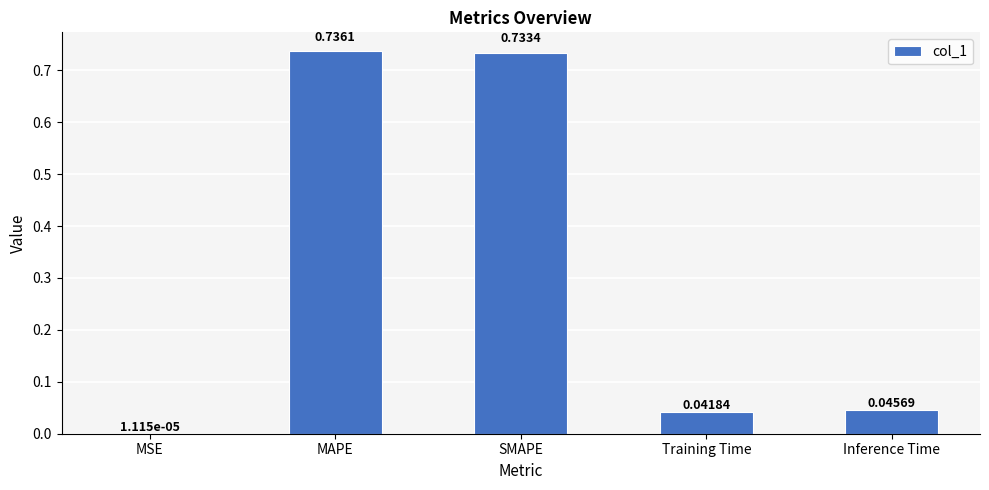

What is the sum of all values?

1.6